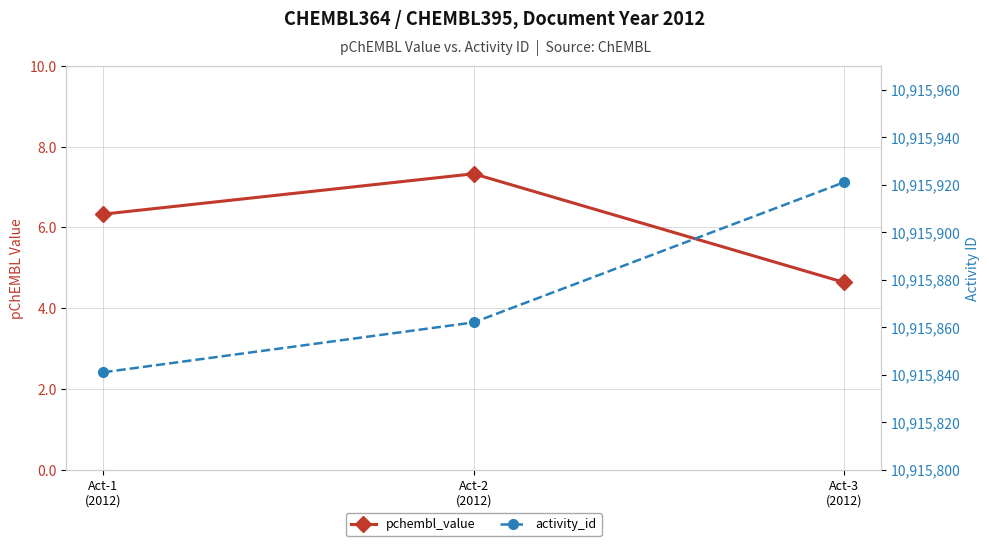

What is the value of the activity_id point at the 3rd from the left?

10915921.0